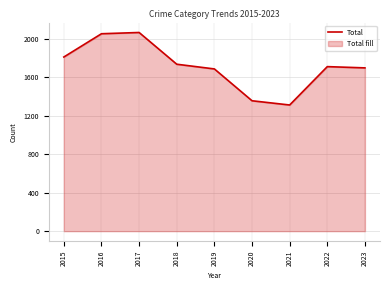

Rank the categories by value from lowest to highest.

2021, 2020, 2019, 2023, 2022, 2018, 2015, 2016, 2017